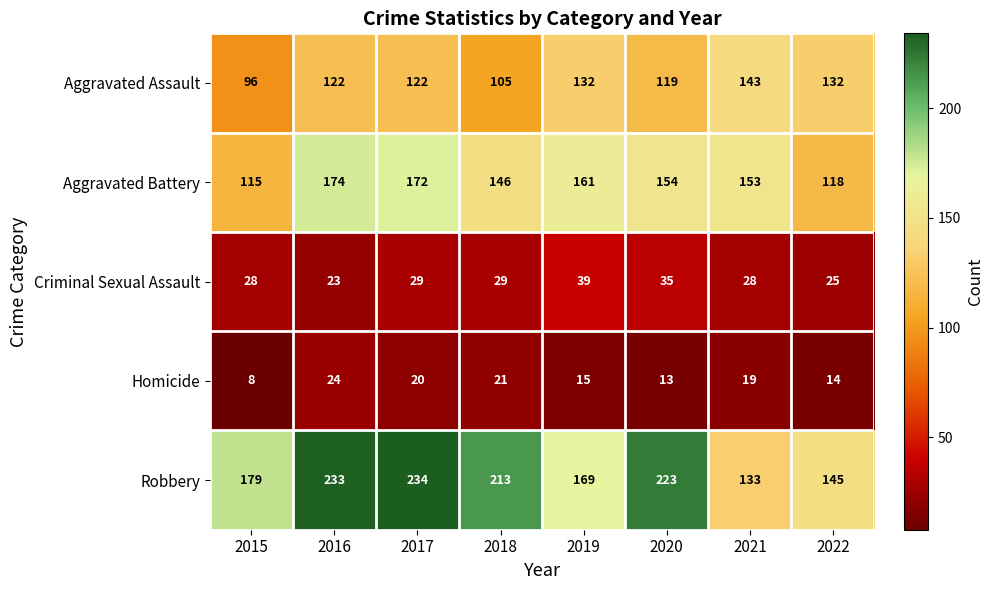

What is the total value across all series at 2022?

434